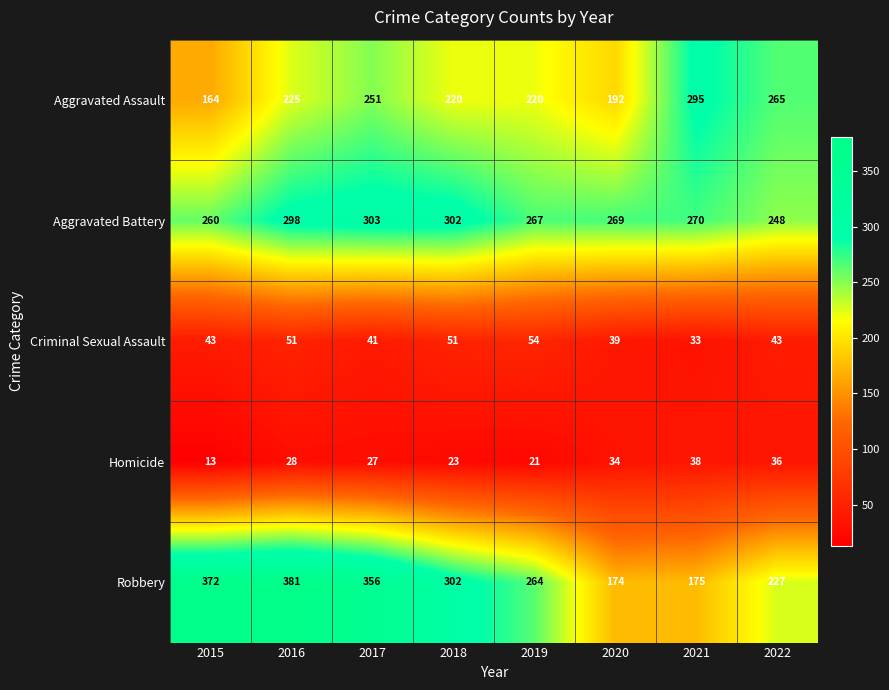

What is the difference between the second highest and second lowest values in the Aggravated Assault series?

73